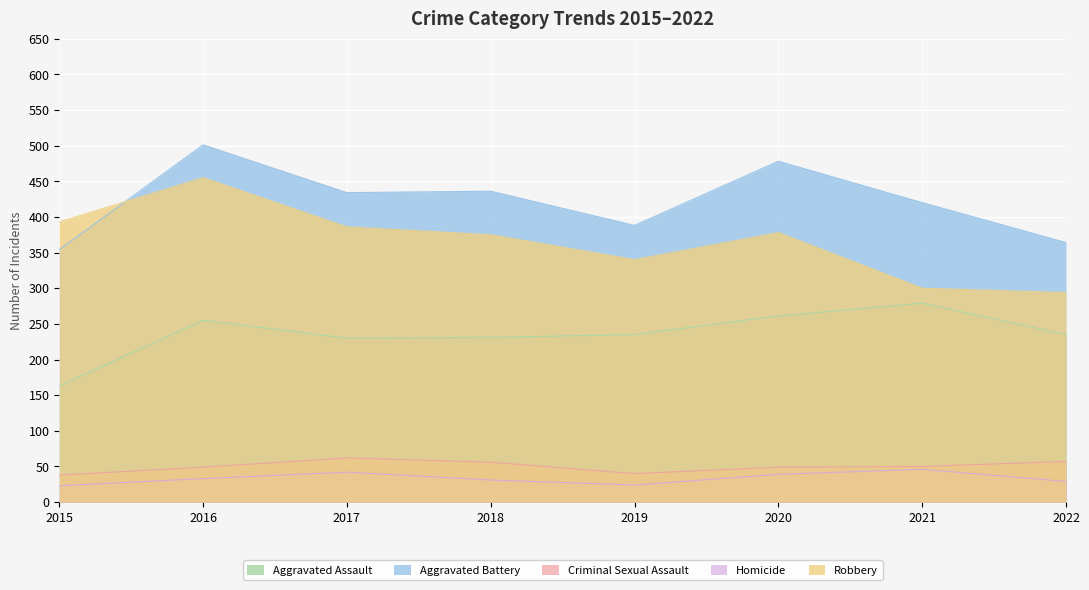

At which label is Aggravated Battery closest to 427?

2017